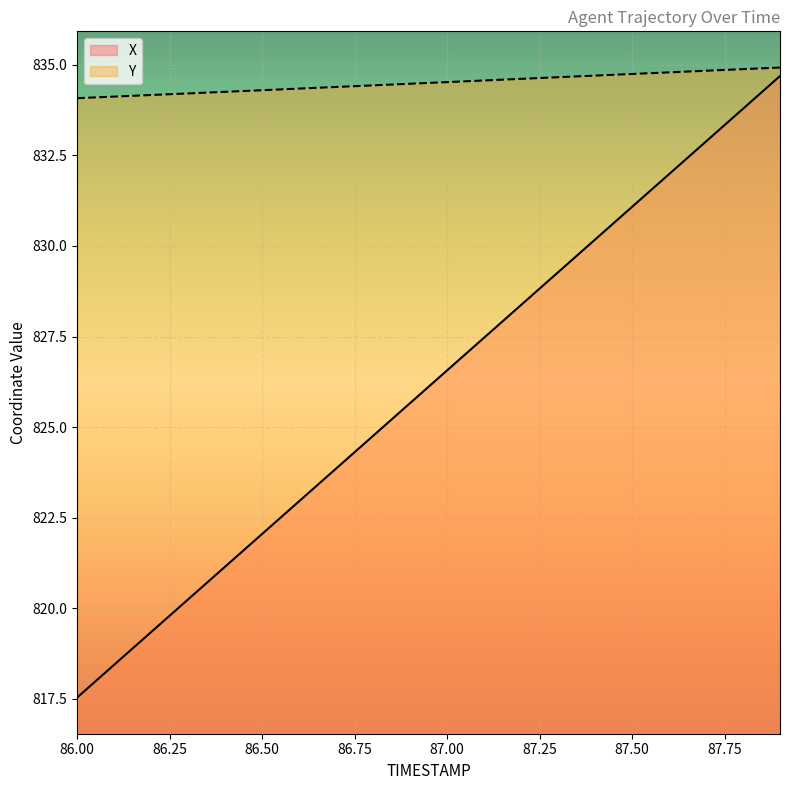

What is the spread (max minus min) of values at 87.2?

6.2